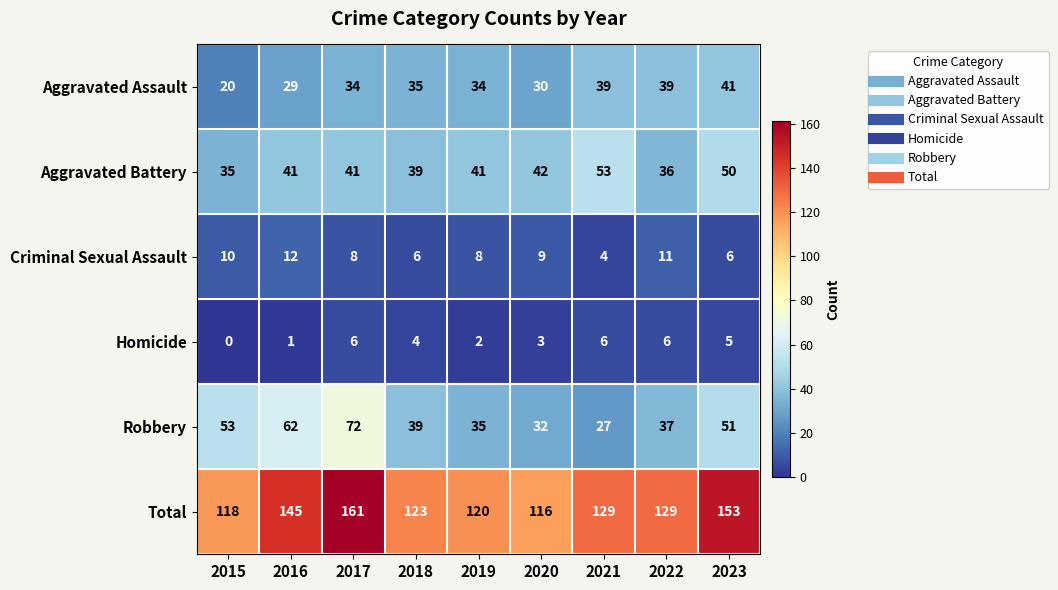

What is the lowest value of the Criminal Sexual Assault series?

4